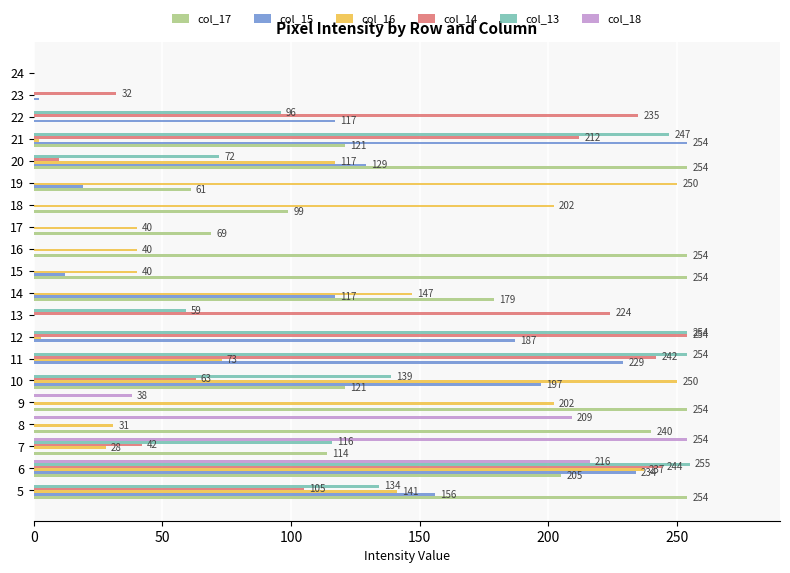

What is the sum of all col_17 values?

2479